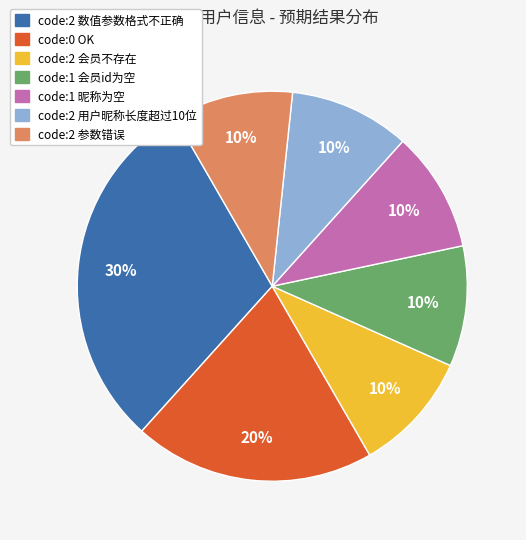

Is it true that code:0 OK is 31% of the pie?

False